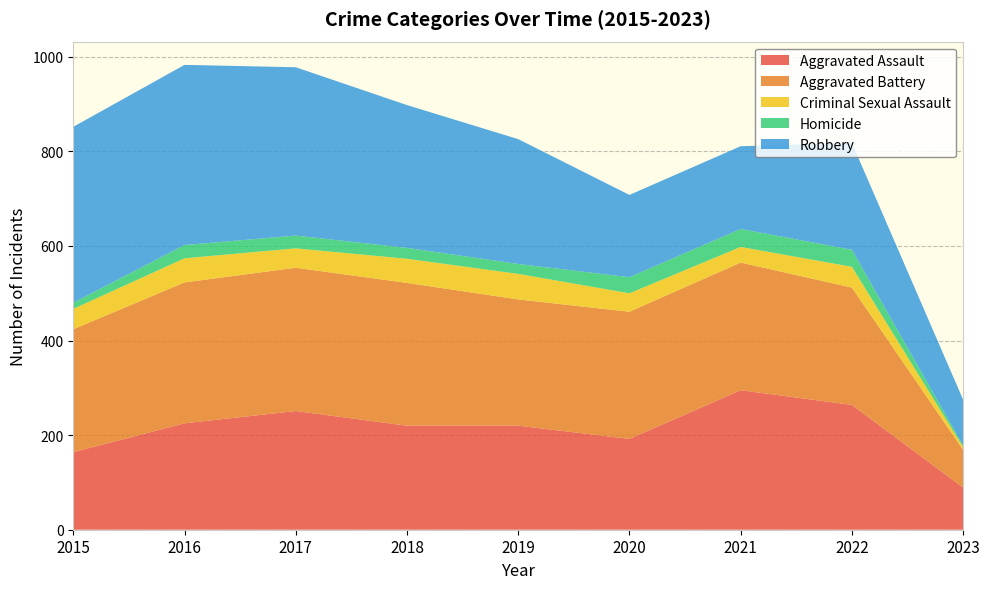

Reading right to left, list all the values displayed in this chart.

Aggravated Assault: 89	264	295	192	220	220	251	225	164
Aggravated Battery: 80	248	270	269	267	302	303	298	260
Criminal Sexual Assault: 6	44	33	39	54	51	41	51	43
Homicide: 3	36	38	34	21	23	27	28	13
Robbery: 97	226	175	174	264	302	356	381	372